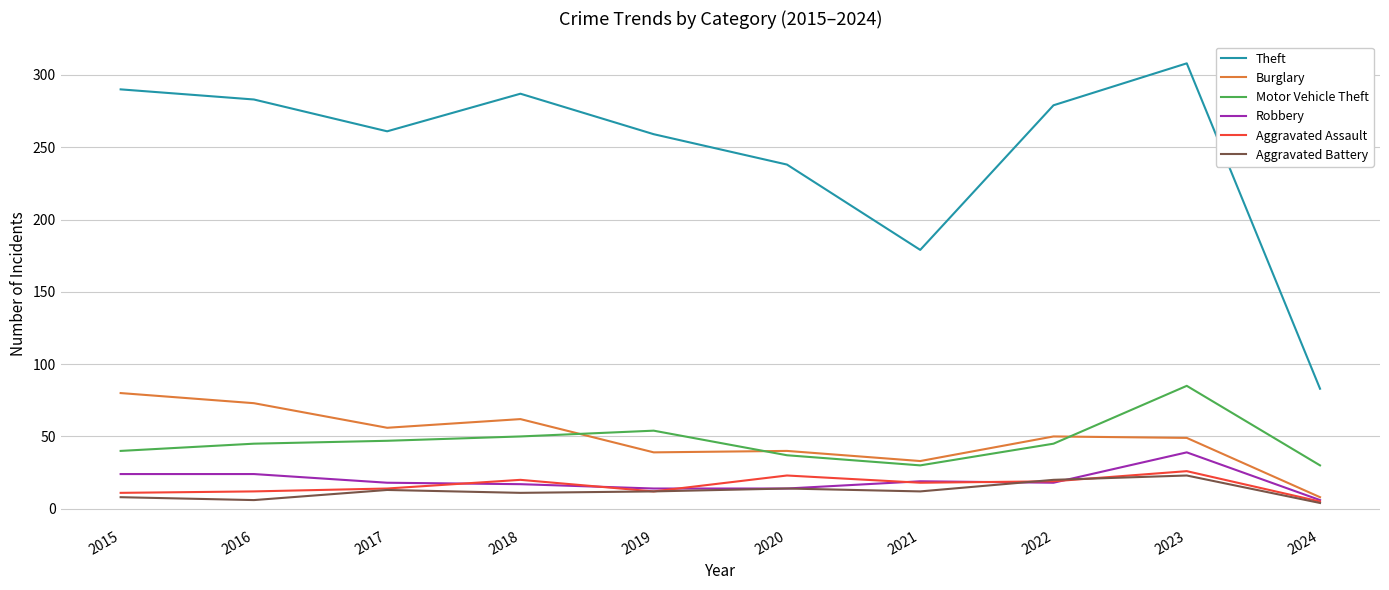

Which series has the largest range (max minus min)?

Theft